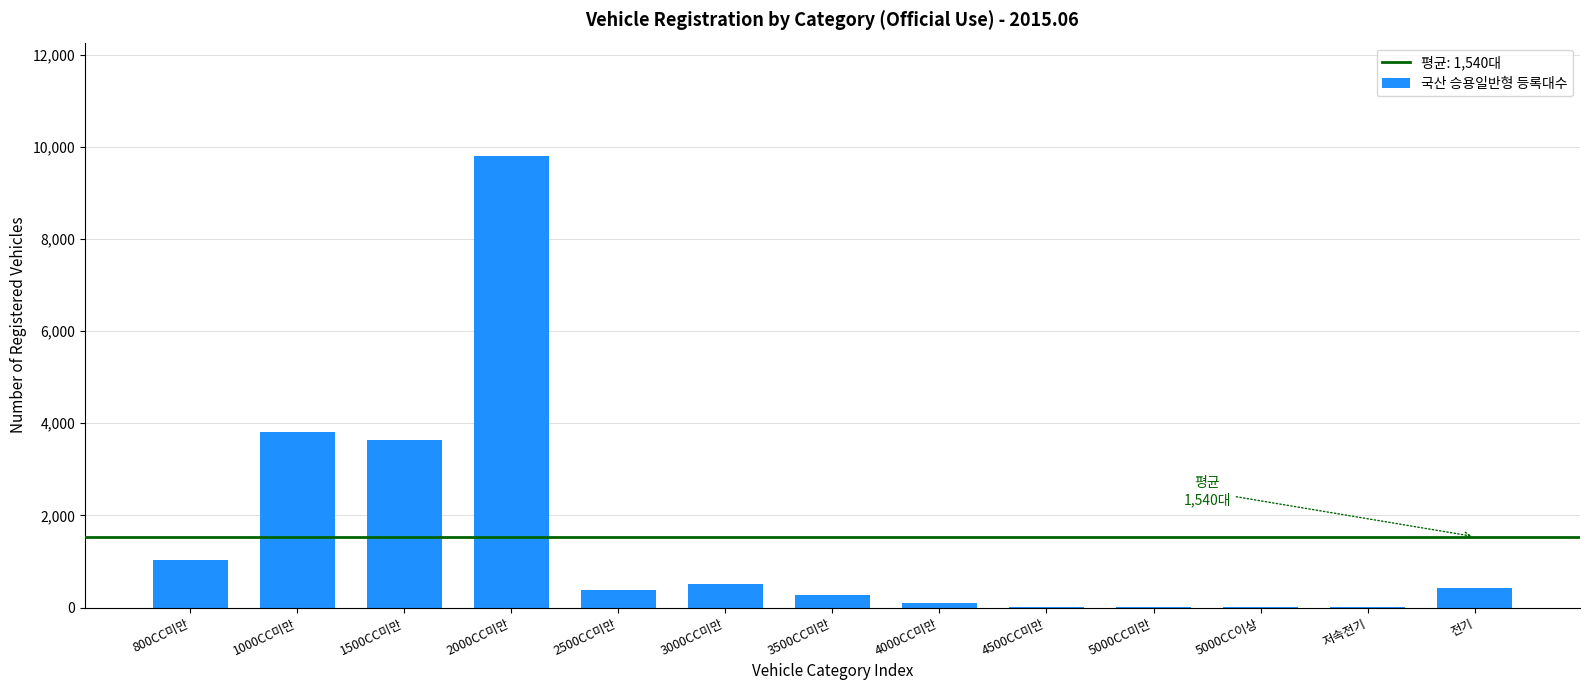

True or false: the data shows 3816 at 1000CC미만.

True